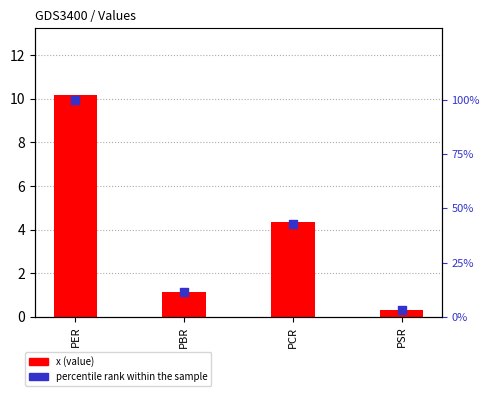

At how many categories does at least one series exceed 81?

1